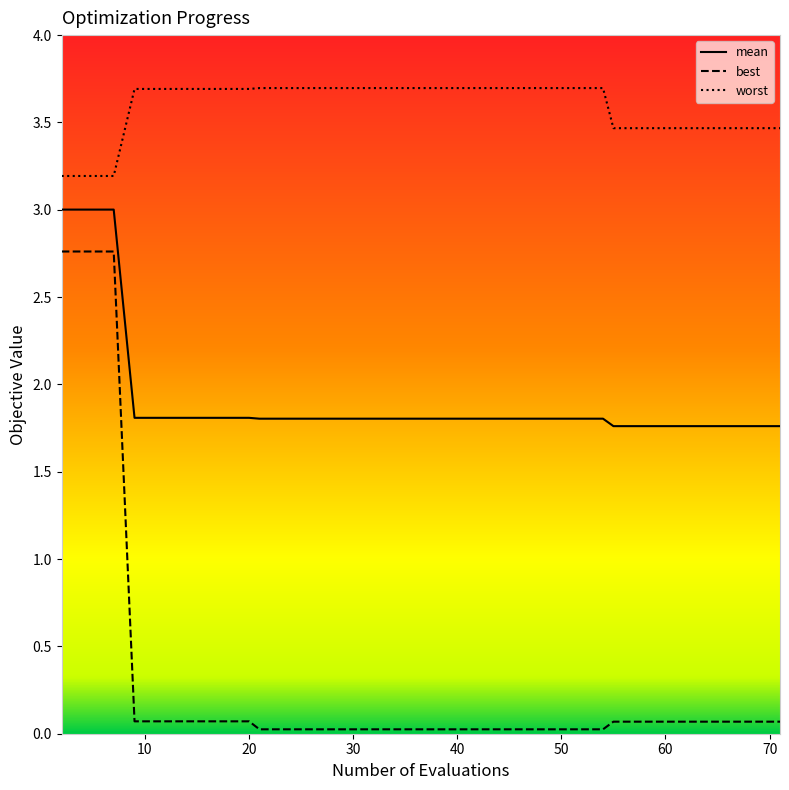

True or false: mean and best cross at least once.

False